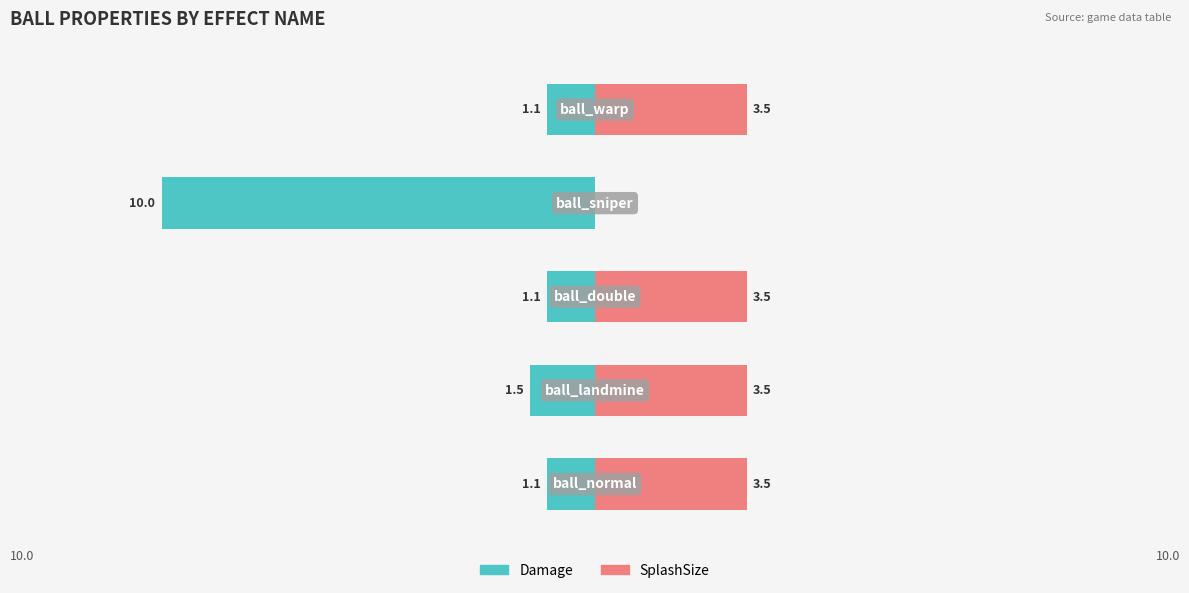

True or false: SplashSize has a value of 3.5 at 2.

True